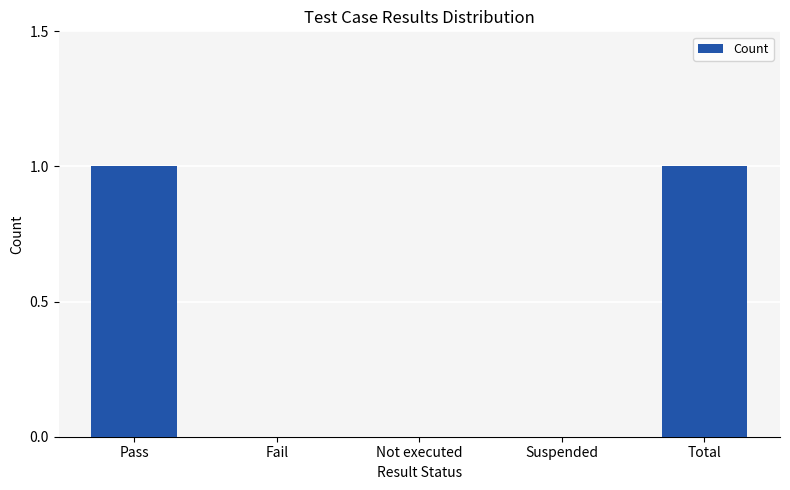

What is the change in value from Pass to Fail?

-1